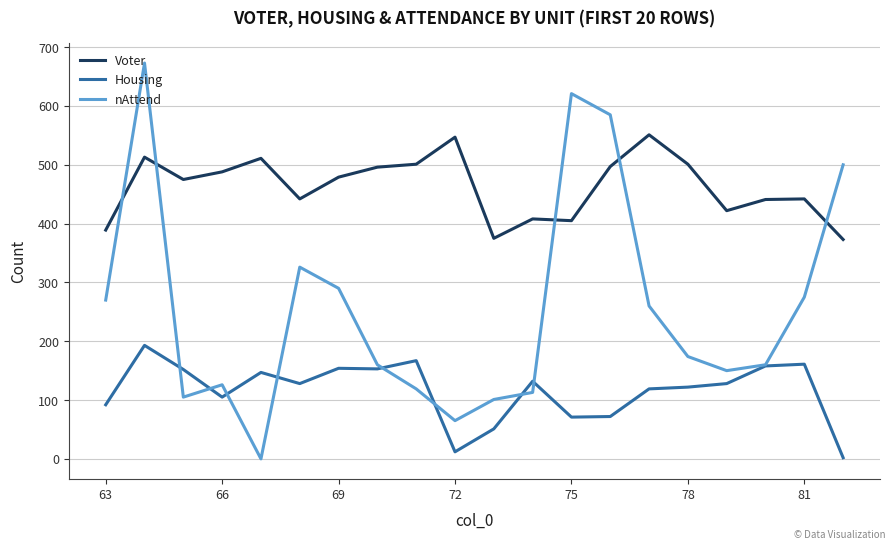

Which series has the largest range (max minus min)?

nAttend